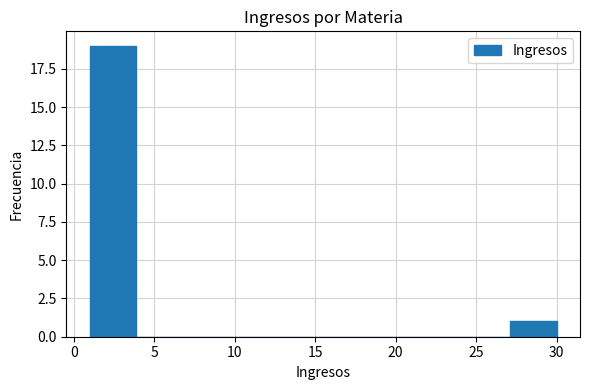

How tall is the bar that spans 27.1 to 30.0 on the x-axis? Neither the bar edges nor the heights are printed on the chart, so give them approximately, as read against the axes.

1